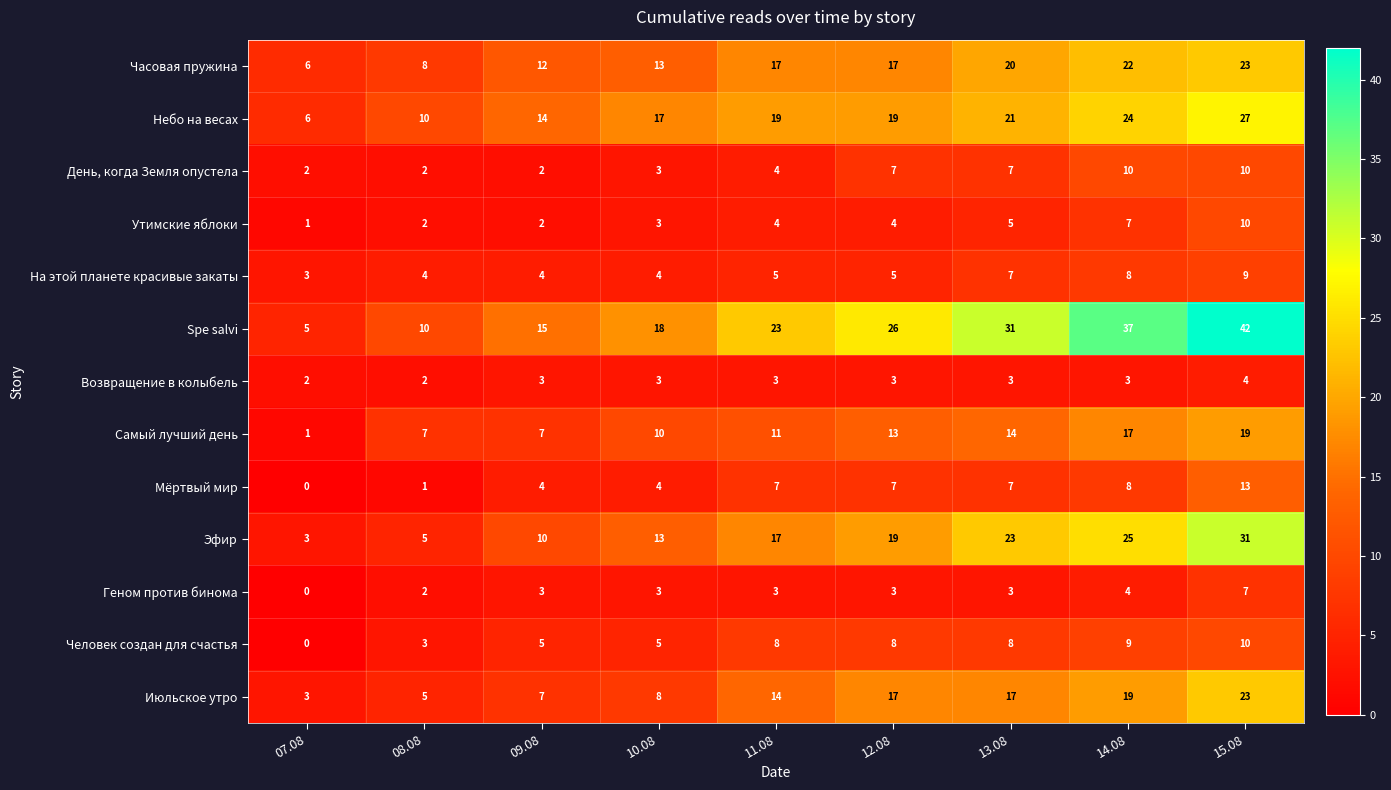

What is the sum of the Часовая пружина values at 10.08 and 15.08?

36